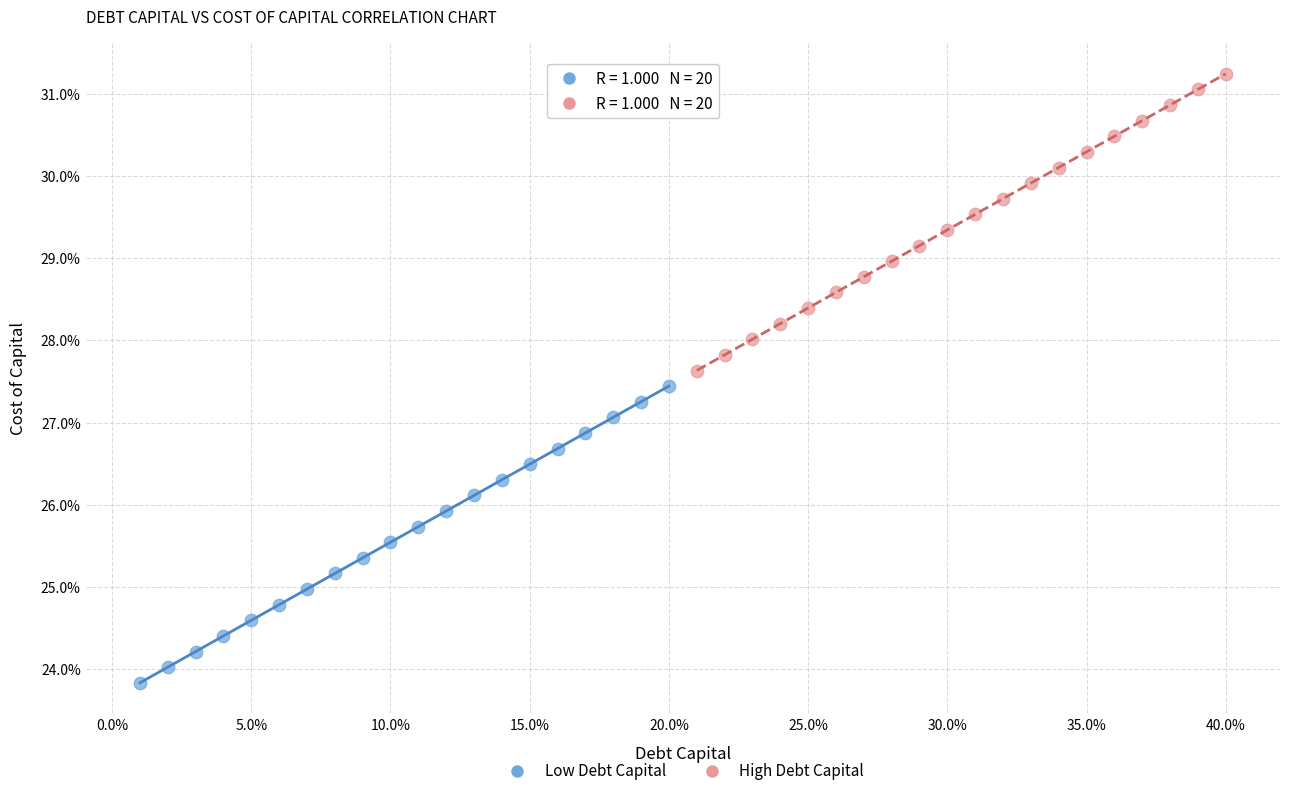

What are all the series names shown in the legend?

Low Debt Capital, High Debt Capital